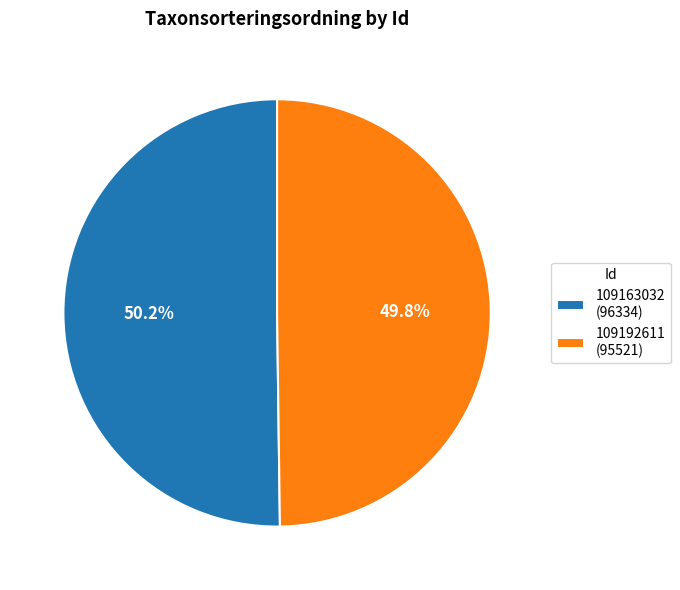

What percentage is the 109192611 slice, to the nearest percent?

50%